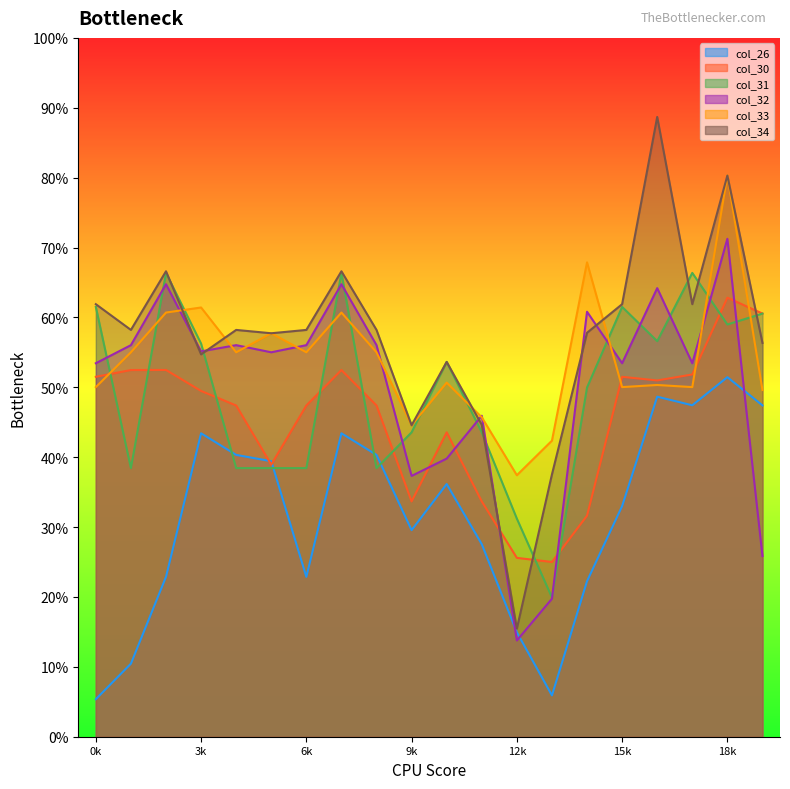

What is the difference between the maximum and minimum values in the col_26 series?

0.5